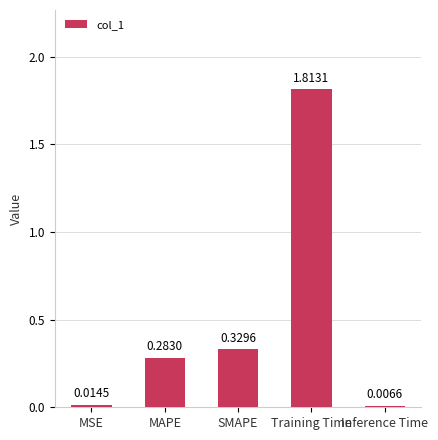

Where is the data nearest to the value 0?

Inference Time